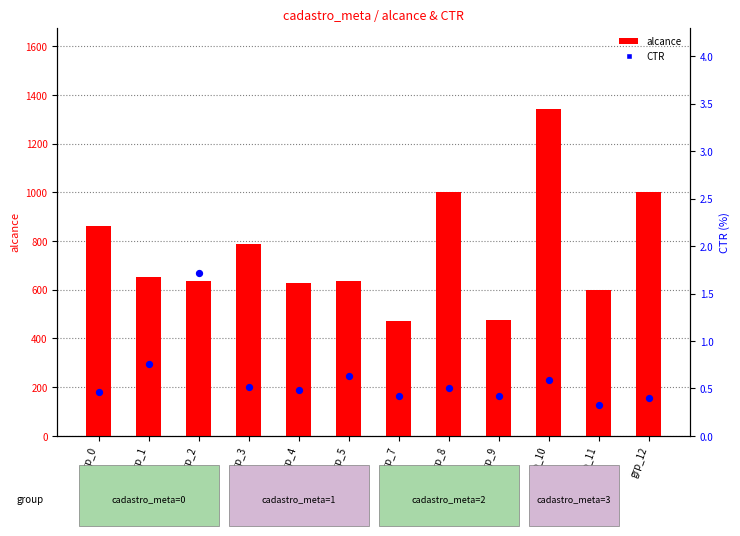

What is the total value across all series at grp_1?

653.8